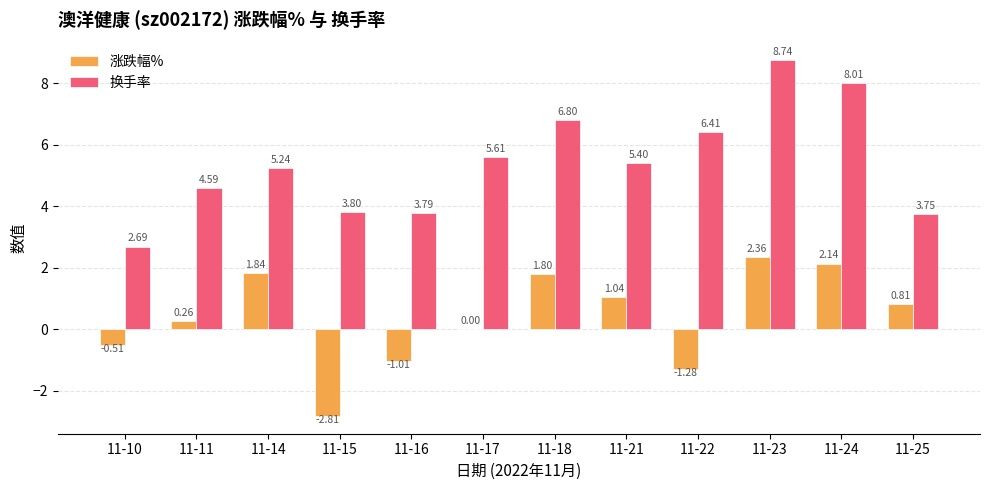

Between 11-16 and 11-24, which series saw the biggest shift?

换手率